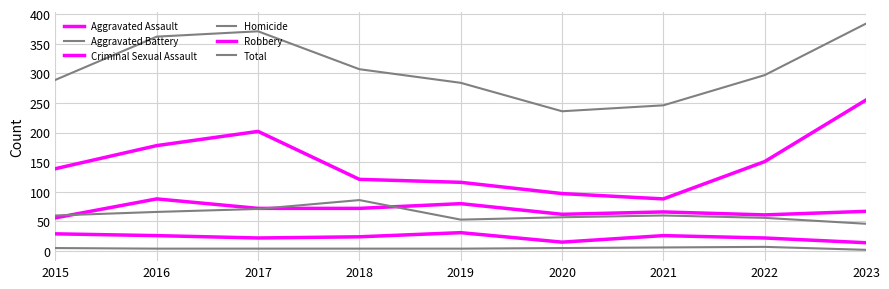

How many lines are shown in the chart?

6